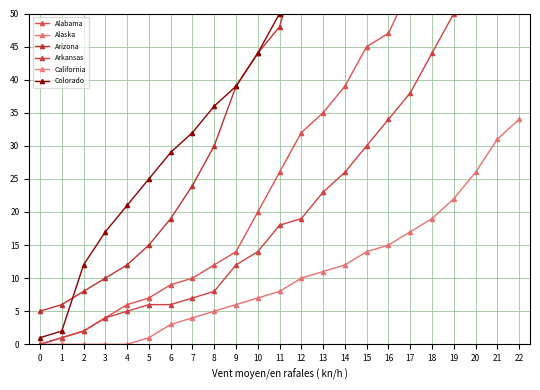

Which series changed the most between 17 and 21?

California